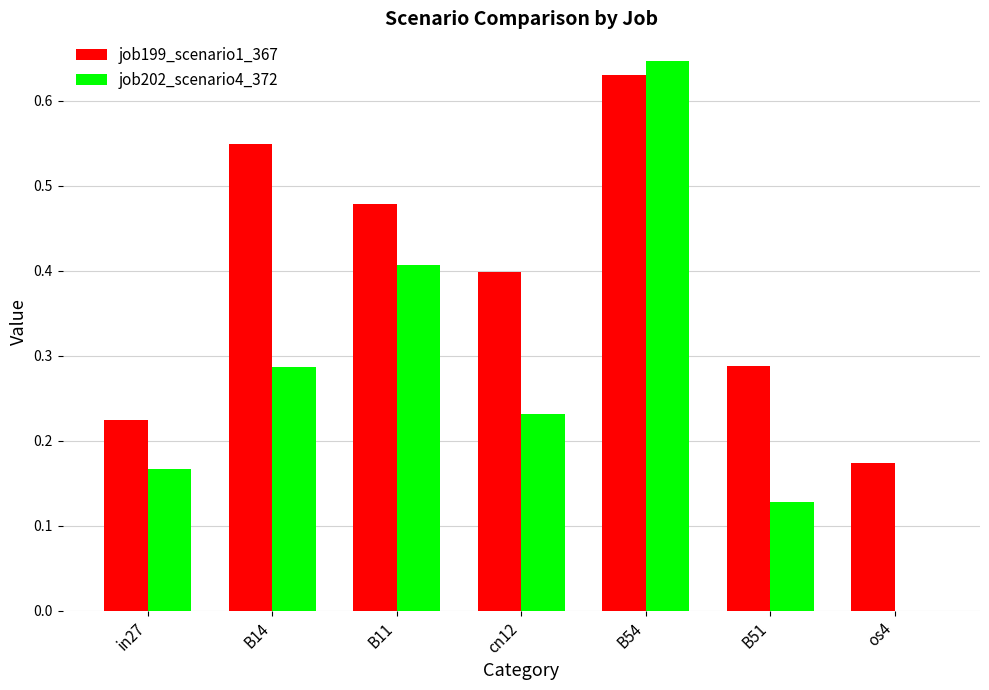

Between in27 and cn12, which series saw the biggest shift?

job199_scenario1_367